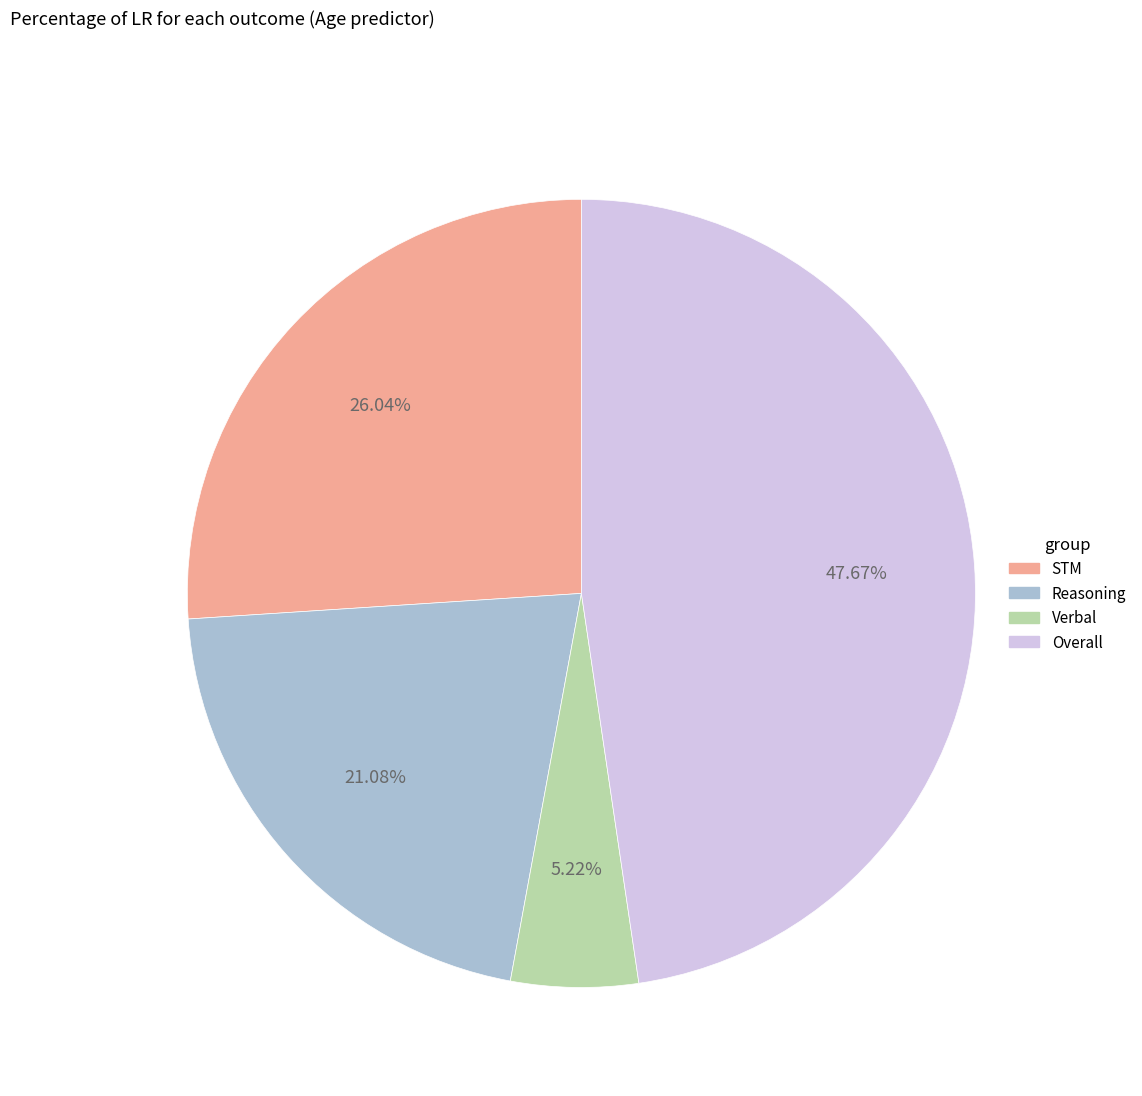

True or false: Overall accounts for 40% of the total.

False